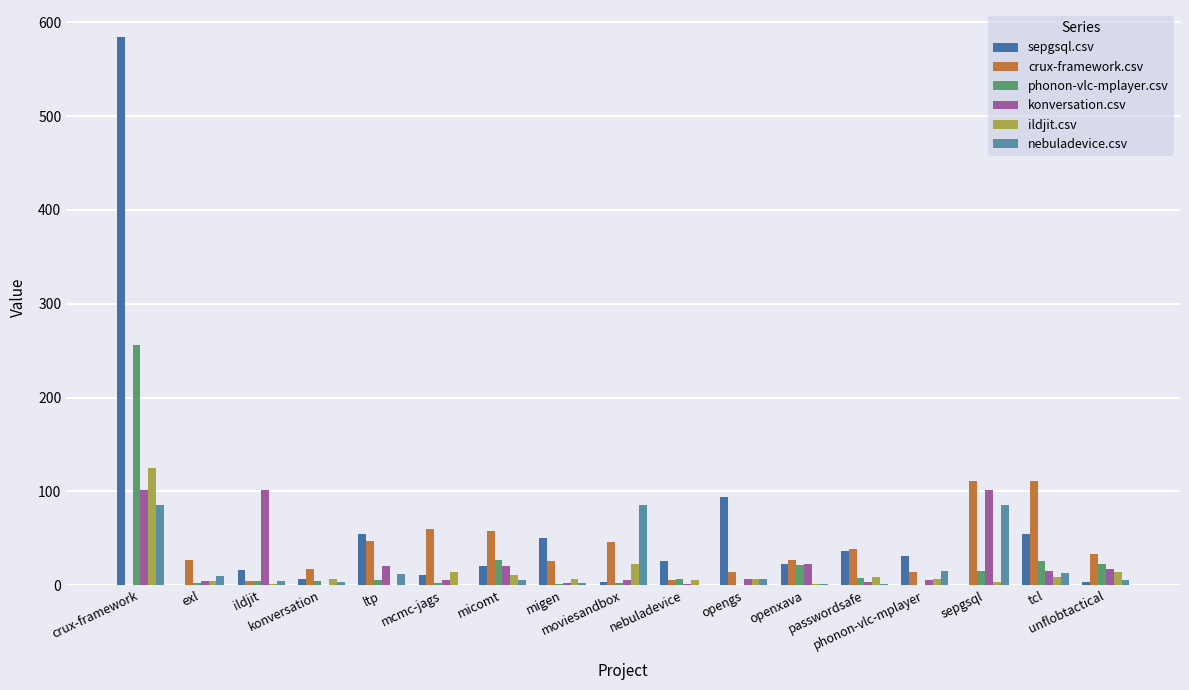

What is the sum of all sepgsql.csv values?

1010